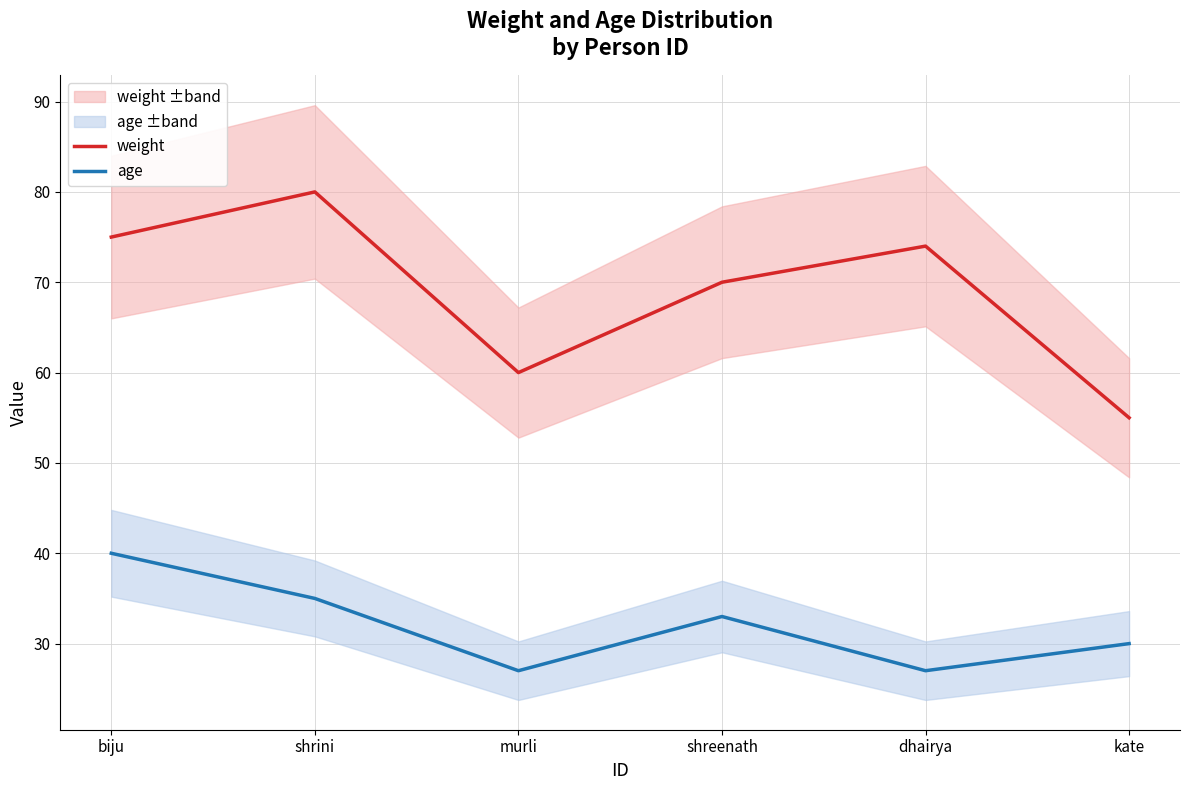

What is the total value across all series at shrini?

115